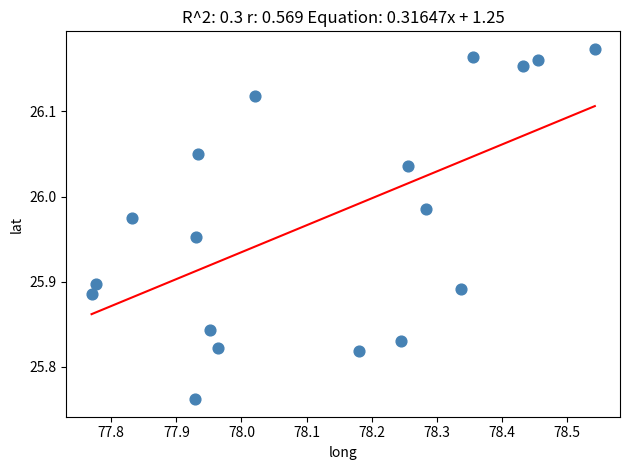

What is the range of Y values (max minus min)?

0.4